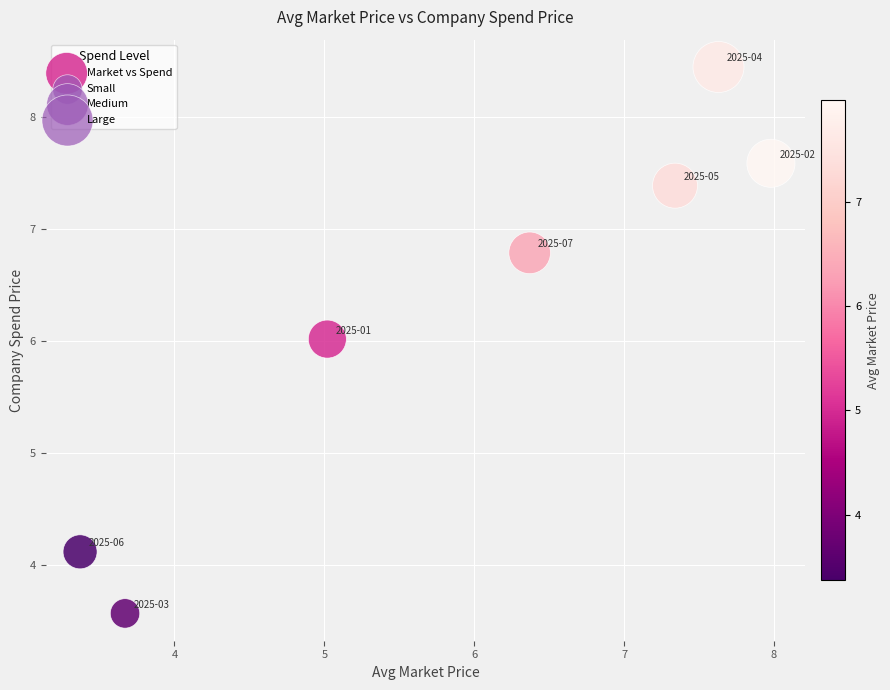

What is the average X value?

5.9